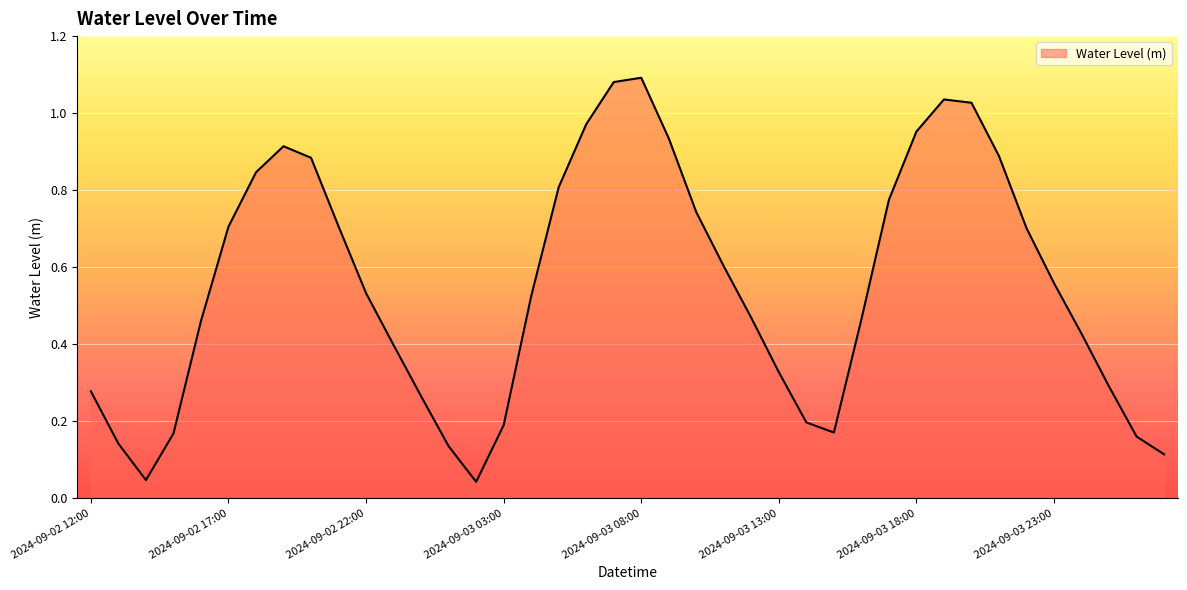

Does the chart have visible grid lines?

Yes